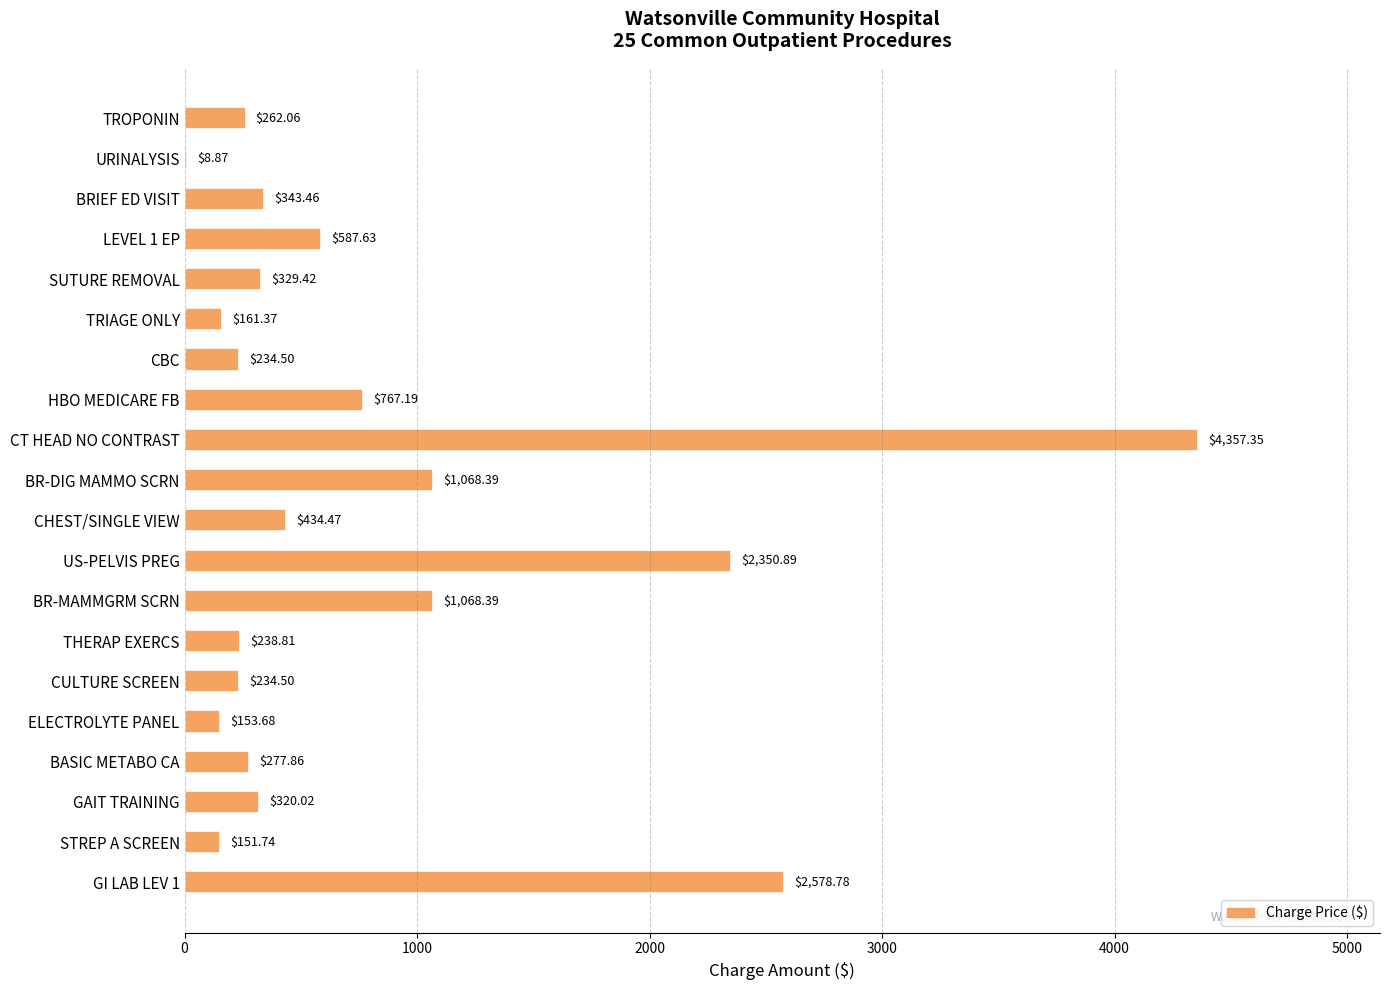

How many values exceed 329?

10